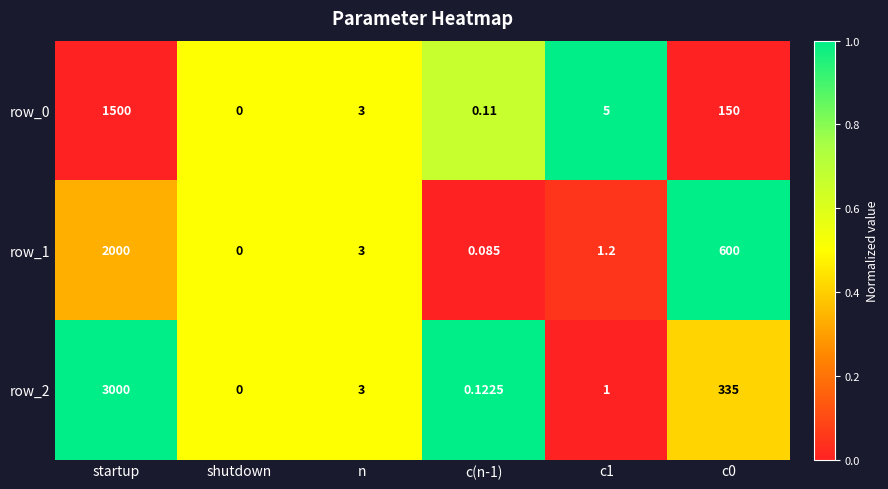

Count the number of categories in the chart.

6